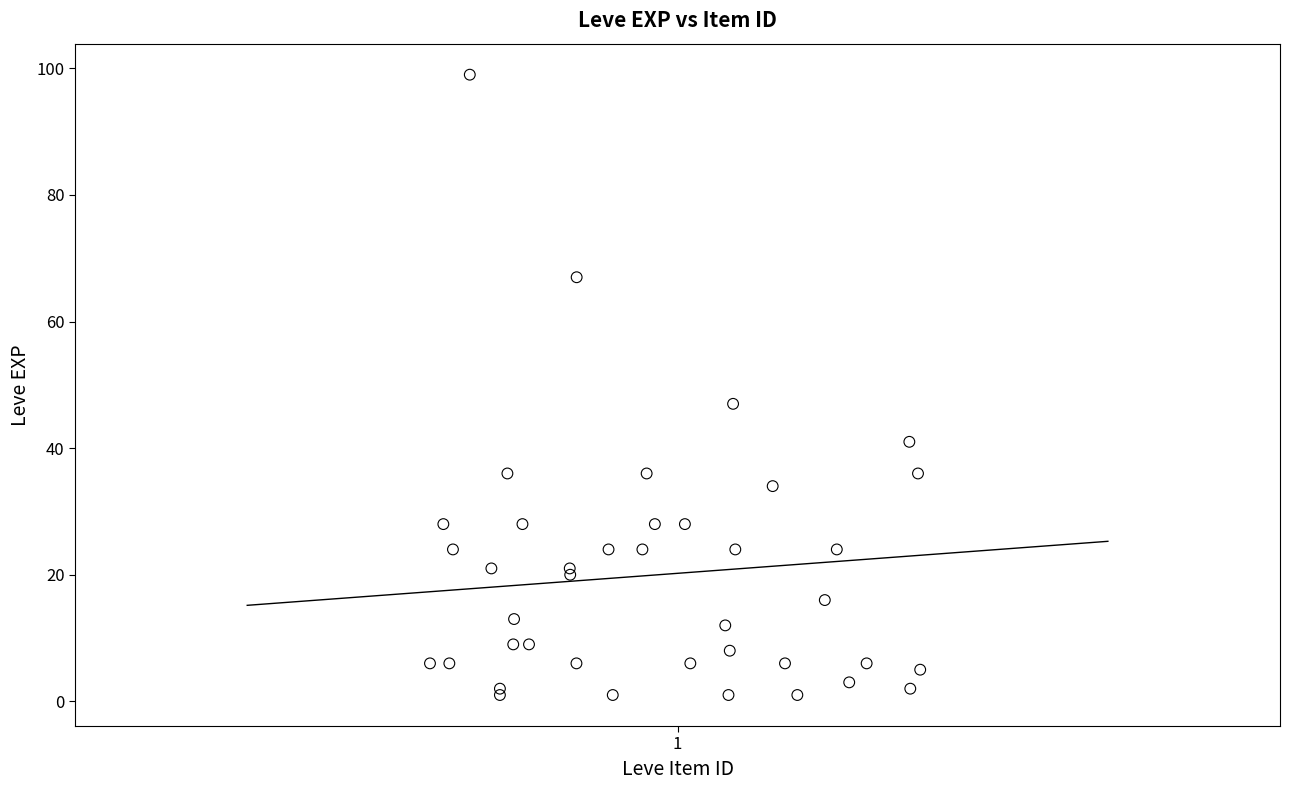

What Y value in the scatter plot is closest to 50?

47